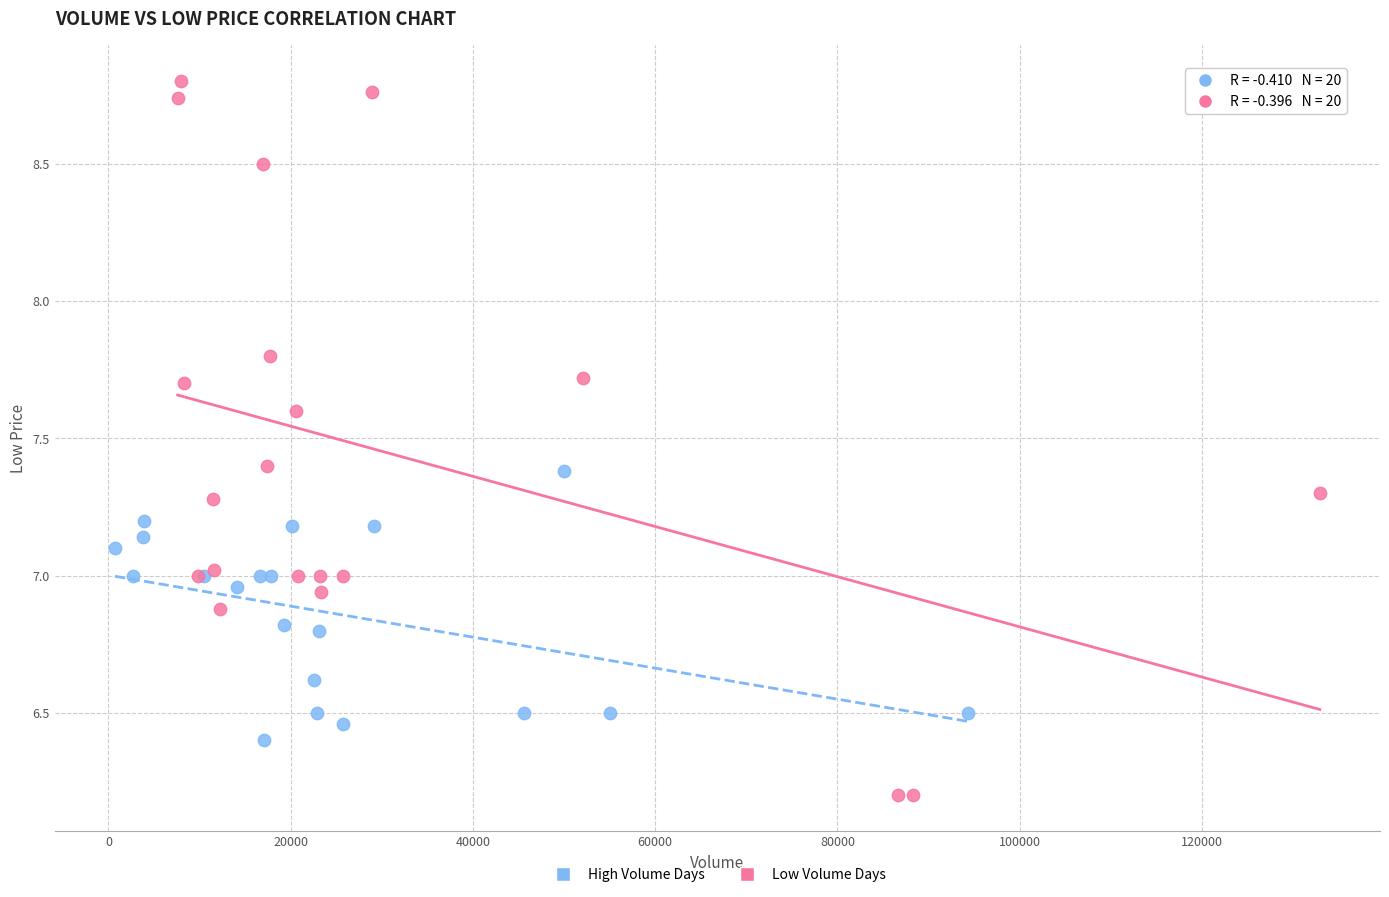

Which series contains the lowest Y value?

Low Volume Days